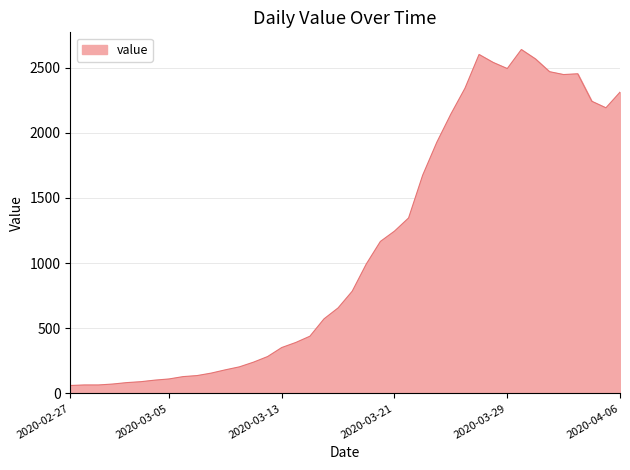

What is the maximum value shown in the chart?

2638